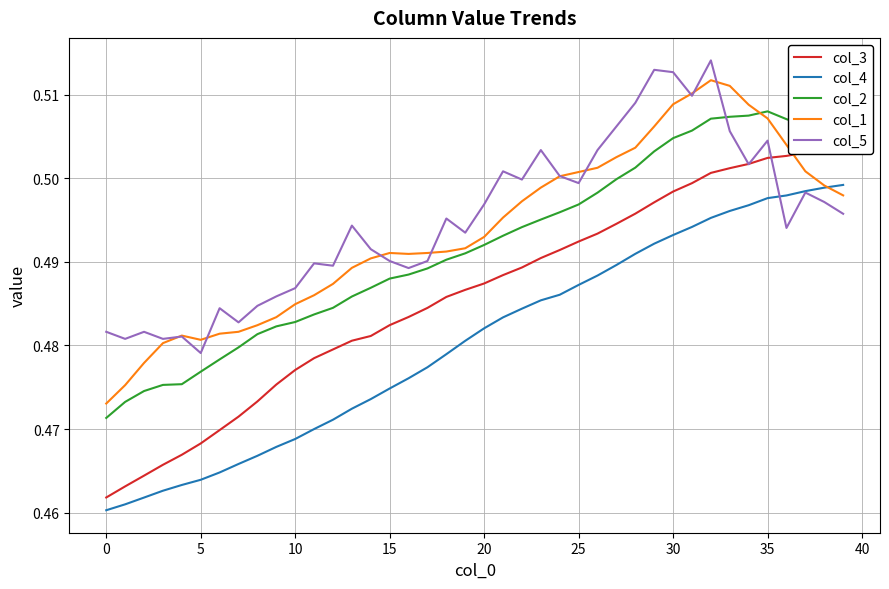

At which label does col_5 reach its minimum?

5